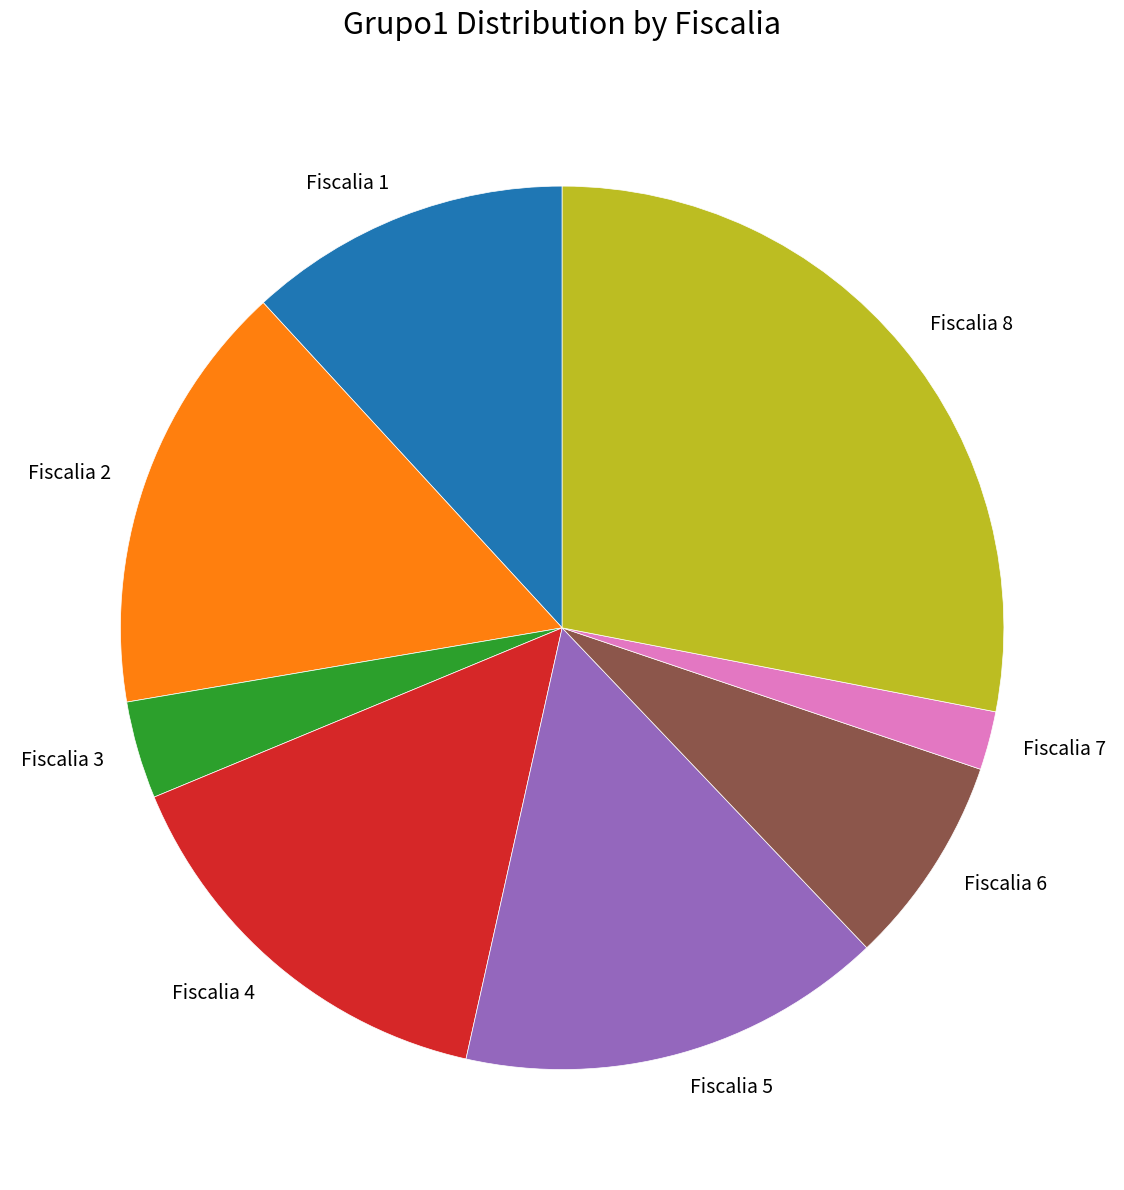

The Fiscalia 3 slice represents 14% of the pie. True or false?

False